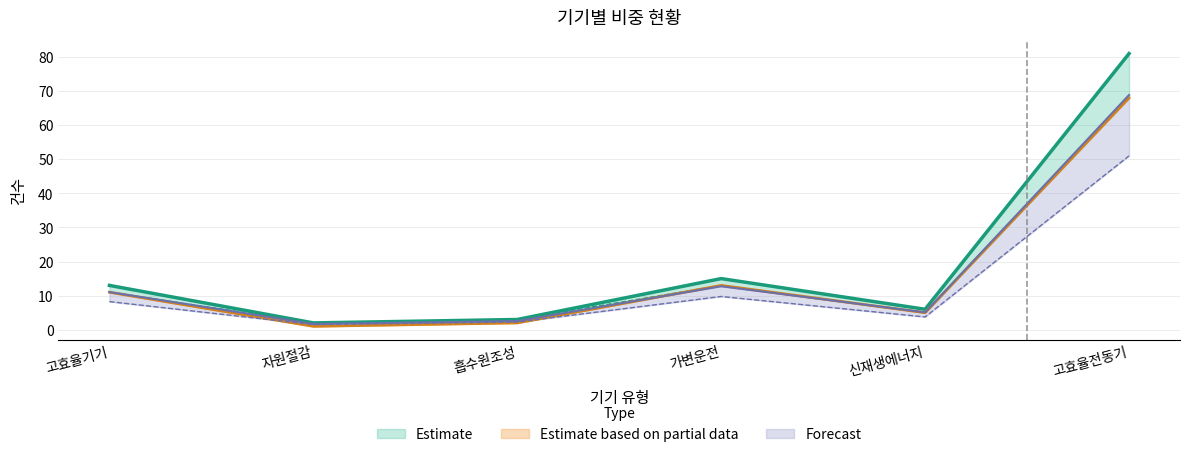

What is the label of the 5th point from the right?

자원절감